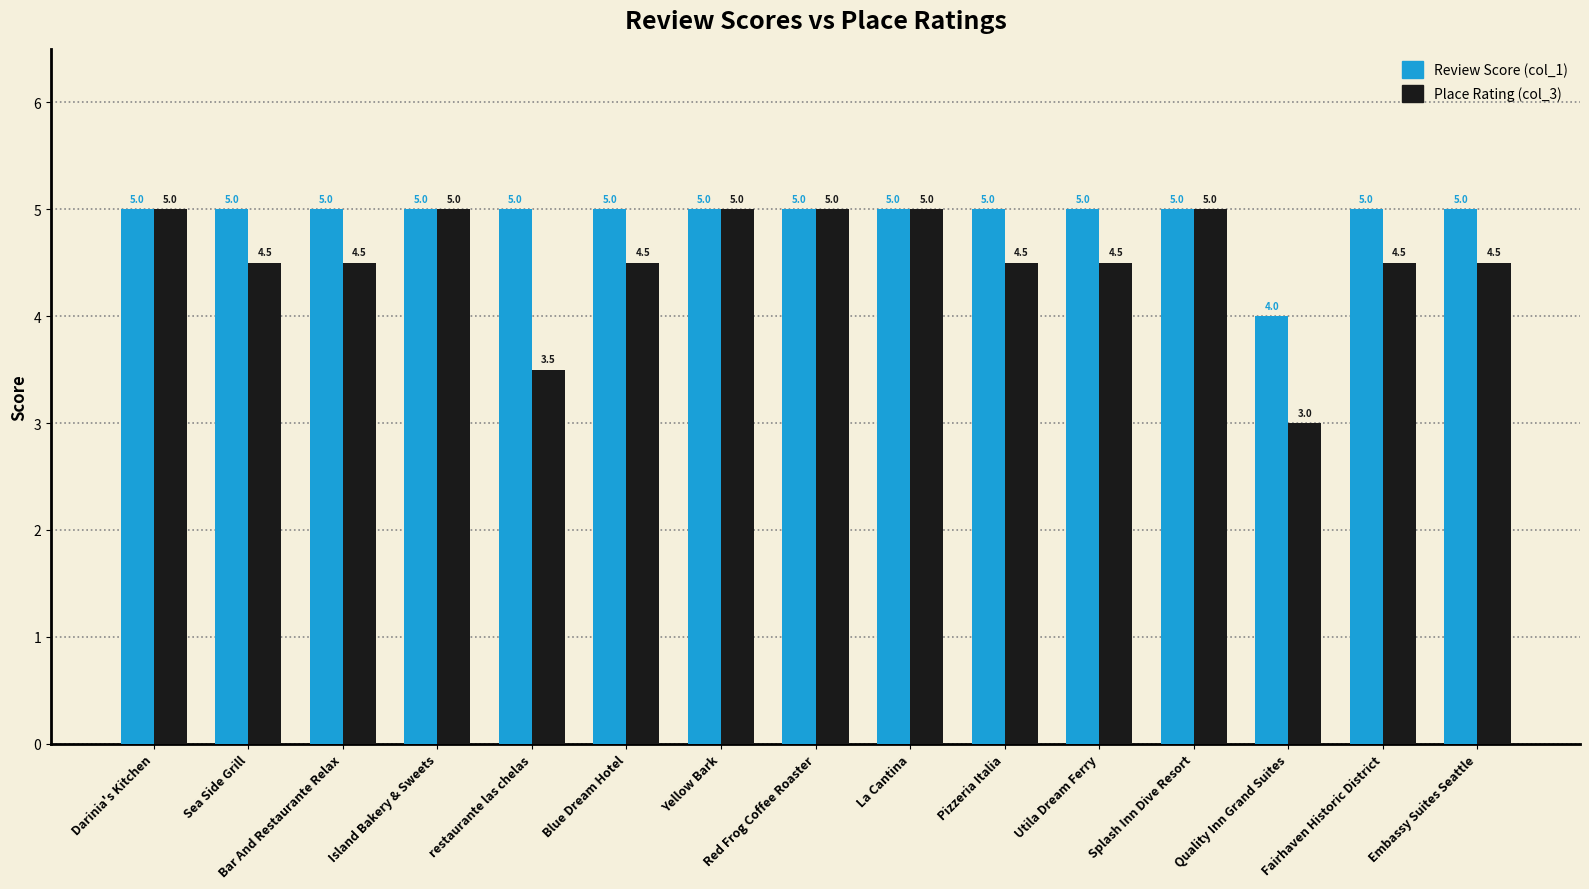

What is the label of the 5th bar from the right?

Utila Dream Ferry